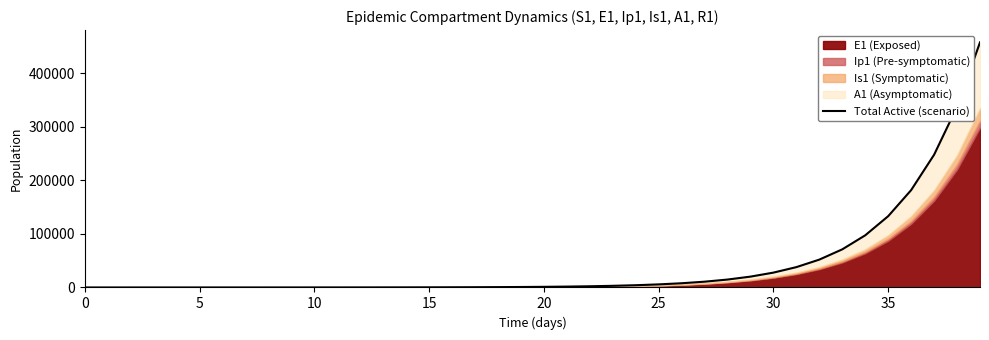

What is the smallest value displayed?

2.0